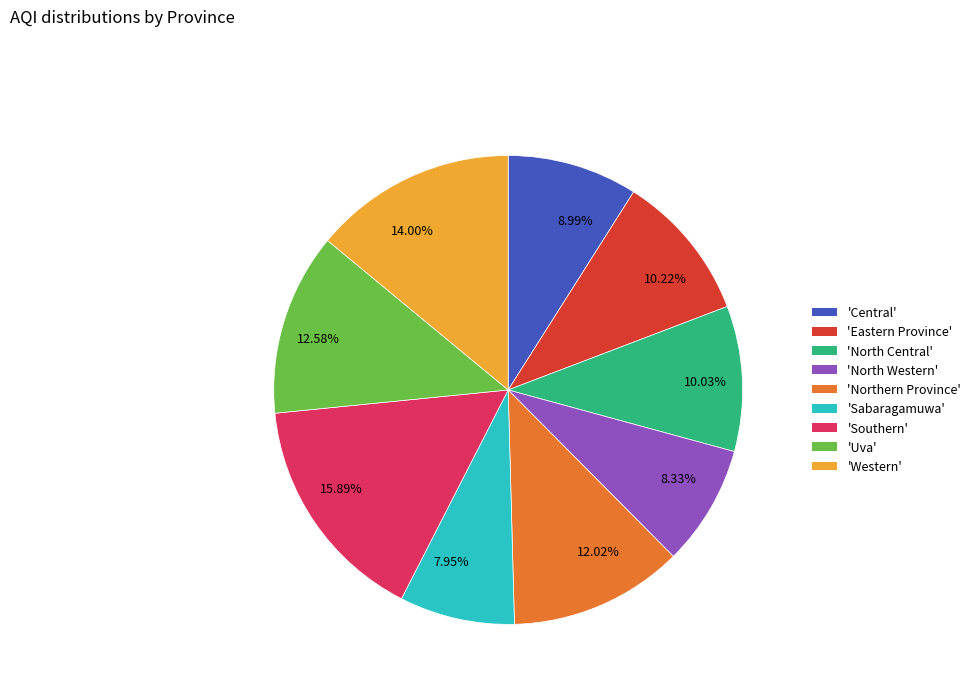

How many segments does this pie chart have?

9